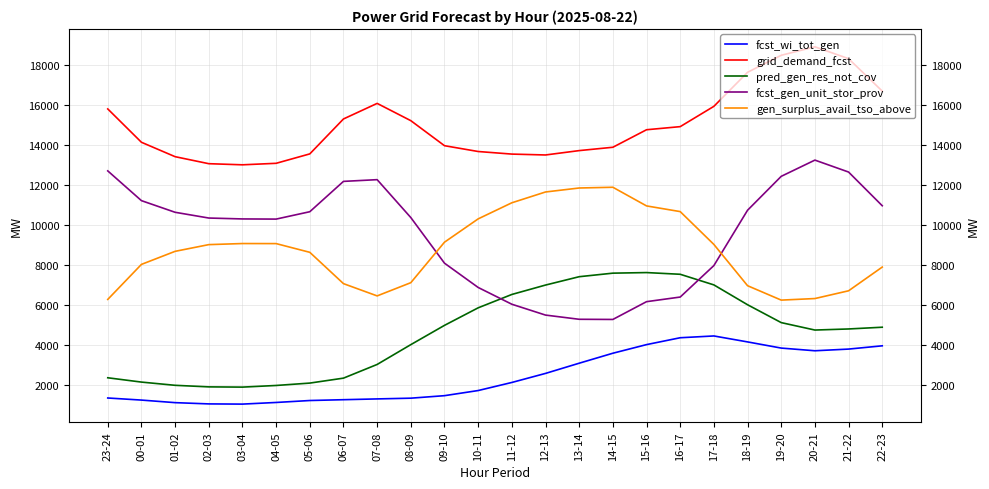

What is the difference between the maximum and minimum values in the pred_gen_res_not_cov series?

5716